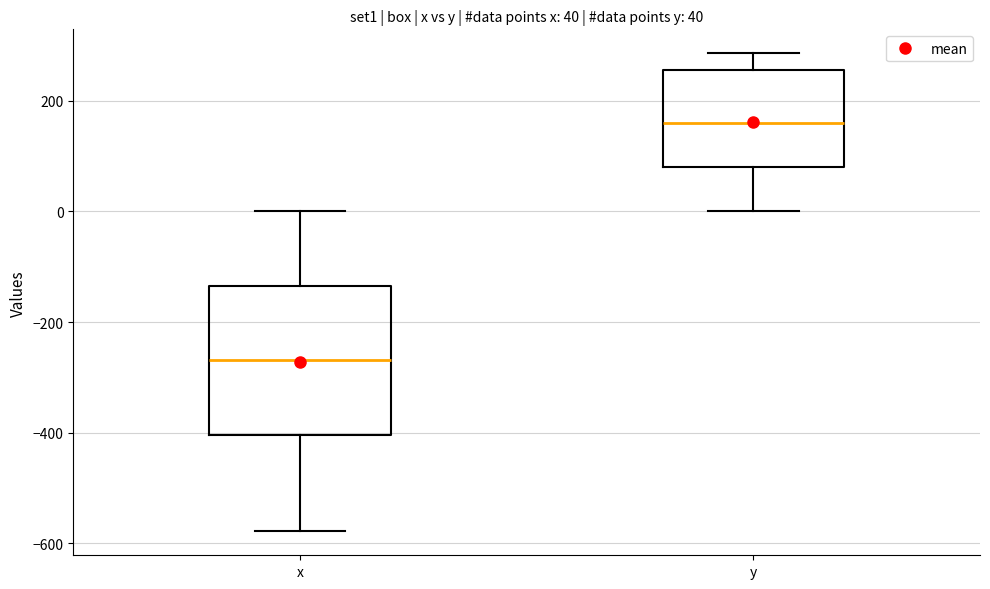

Which box is the tallest, from its lower edge to its upper edge?

x